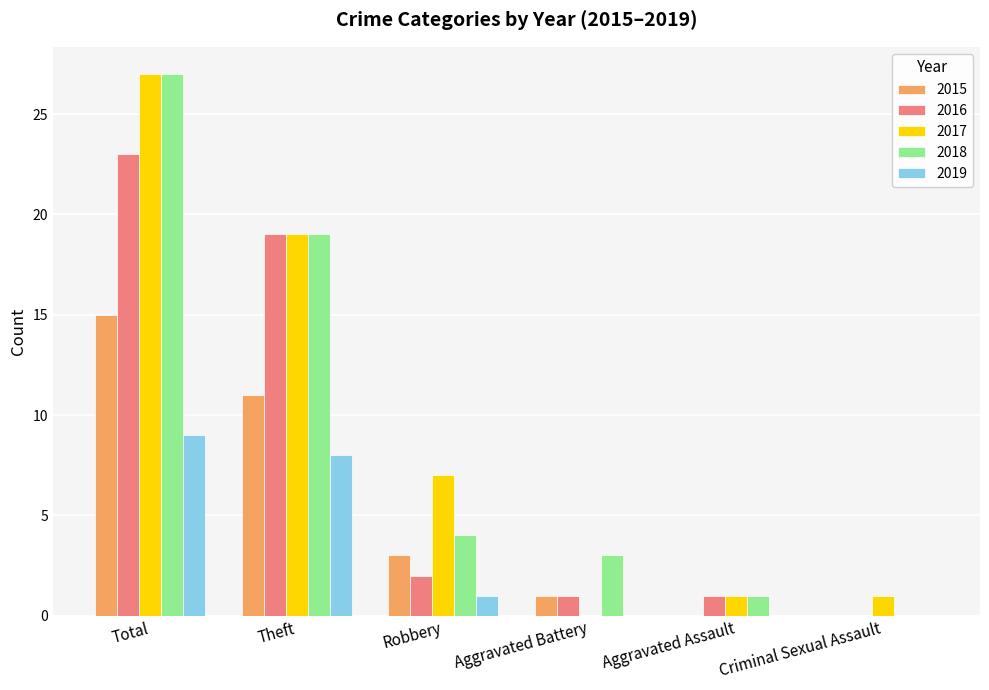

Which category has the highest value in the 2017 series?

Total